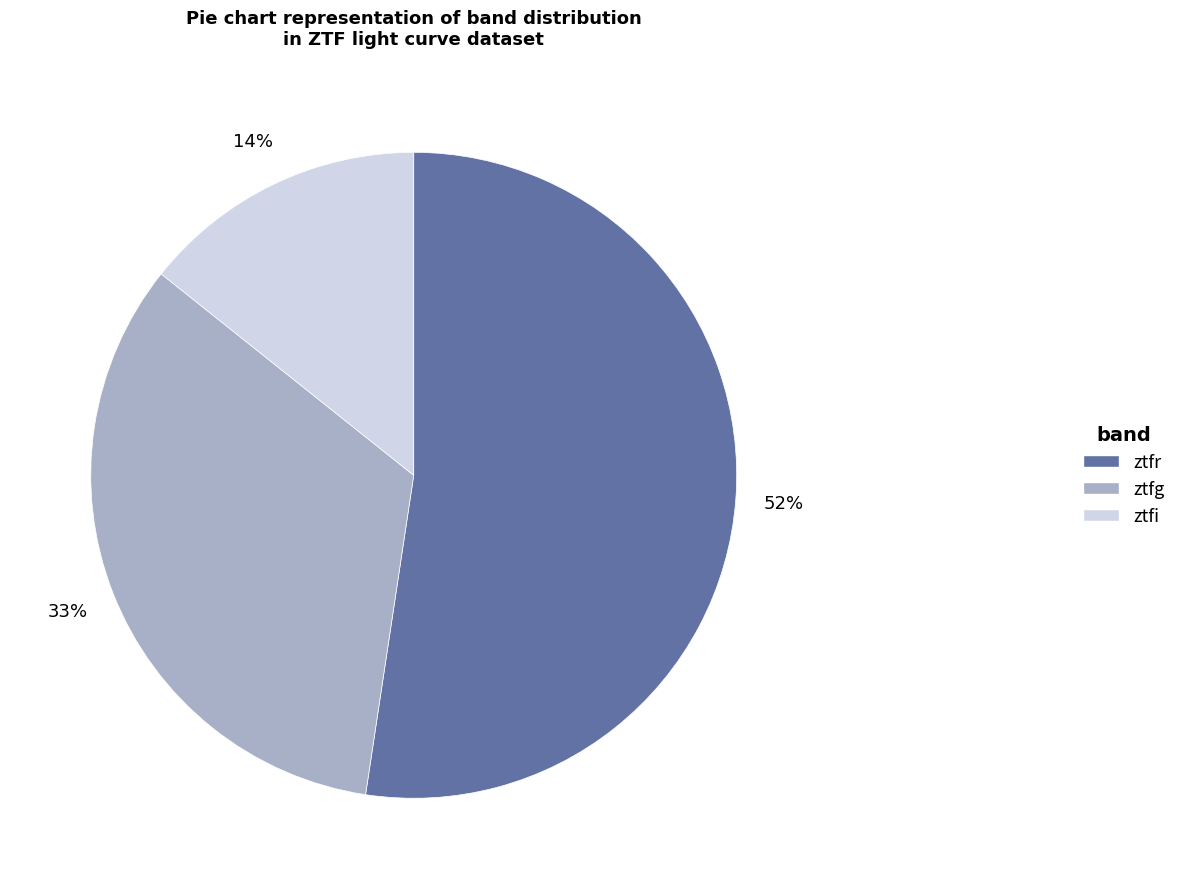

Approximately how many times larger is the value at ztfi compared to ztfg?

0.4